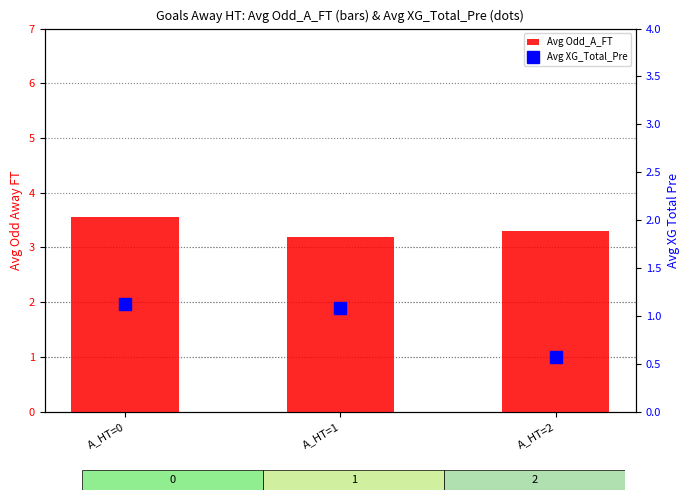

Reading left to right, what are all the values shown in this chart?

Avg Odd_A_FT: 3.6	3.2	3.3
Avg XG_Total_Pre: 1.1	1.1	0.6